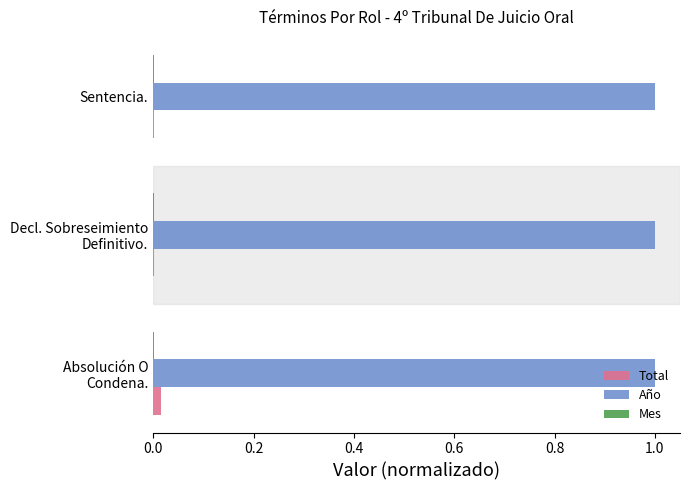

What is the greatest value displayed?

1.0